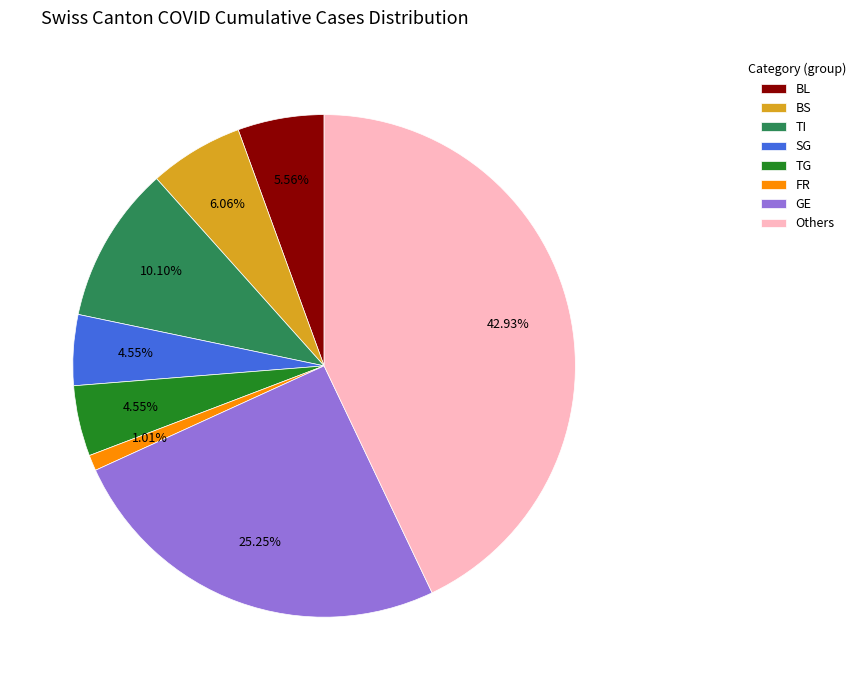

Which slice is the largest?

Others